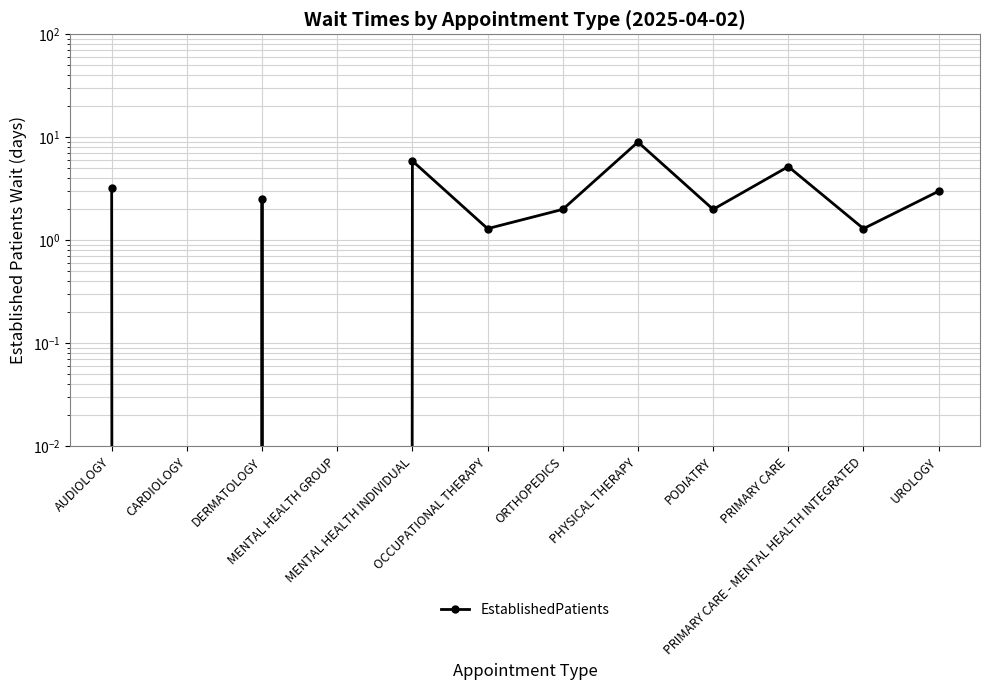

How many series are shown in this chart?

1